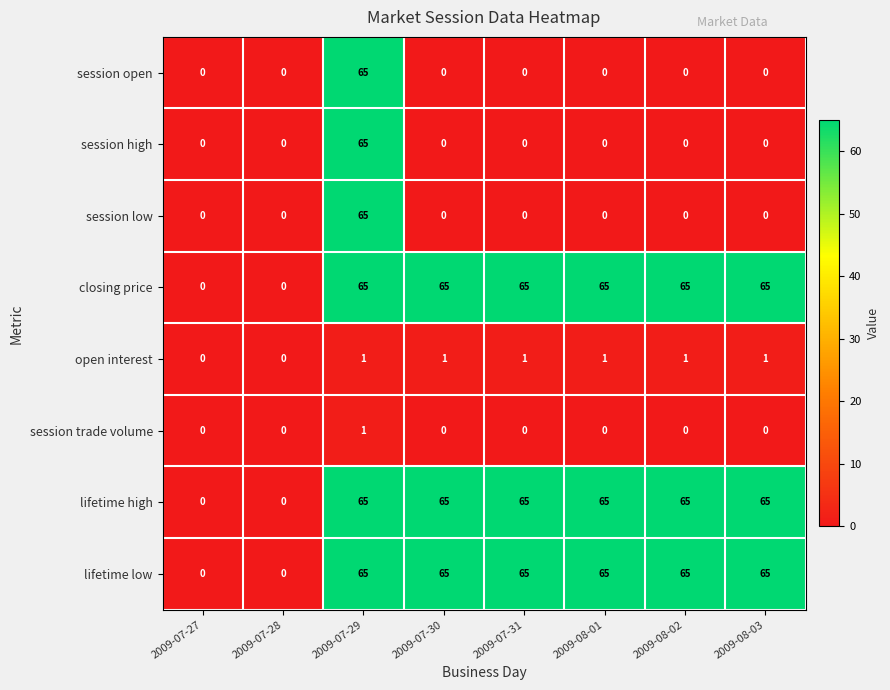

At which category is the sum across all series the highest?

2009-07-29